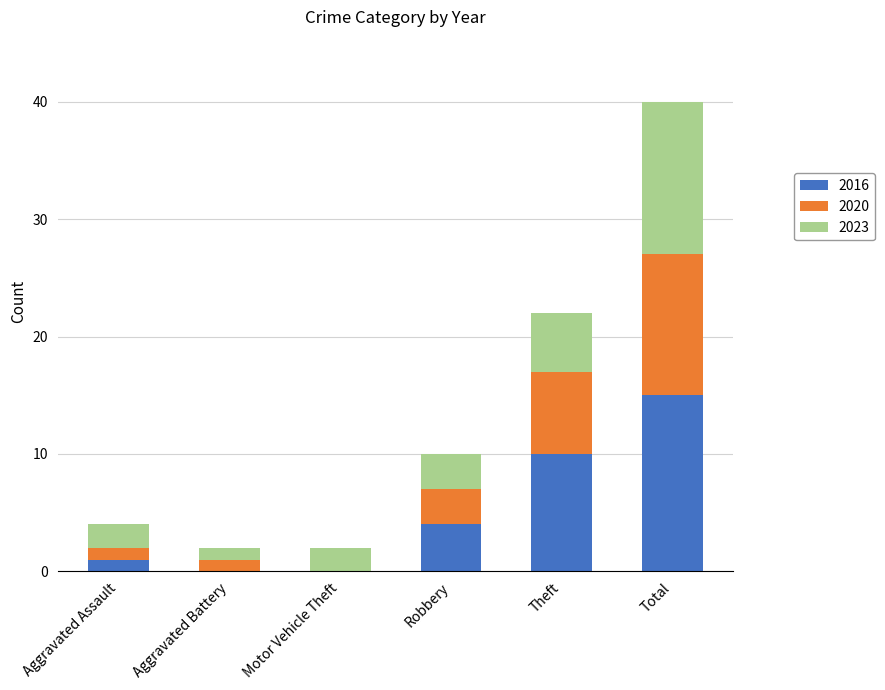

True or false: 2016 has a value of 0 at Motor Vehicle Theft.

True